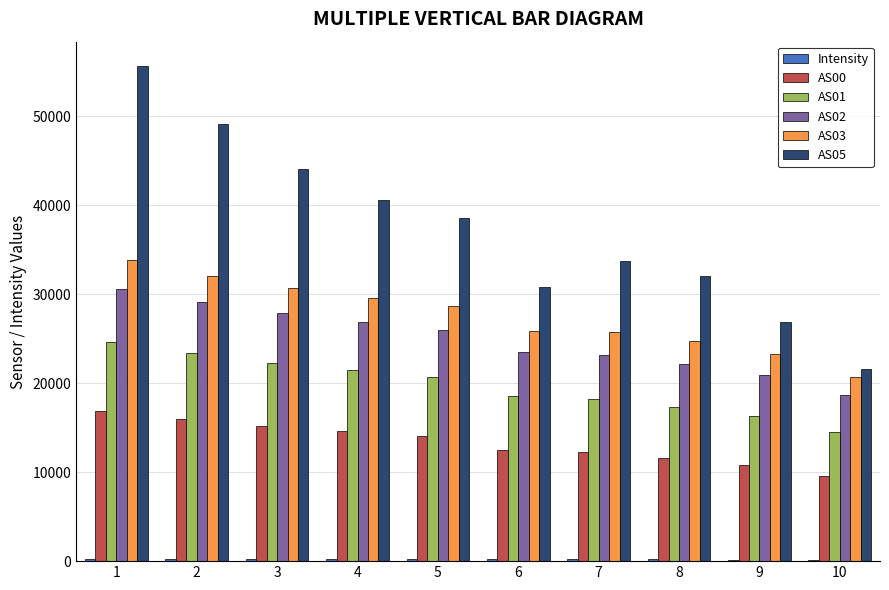

The value of AS03 at 9 is 23320.0. True or false?

True